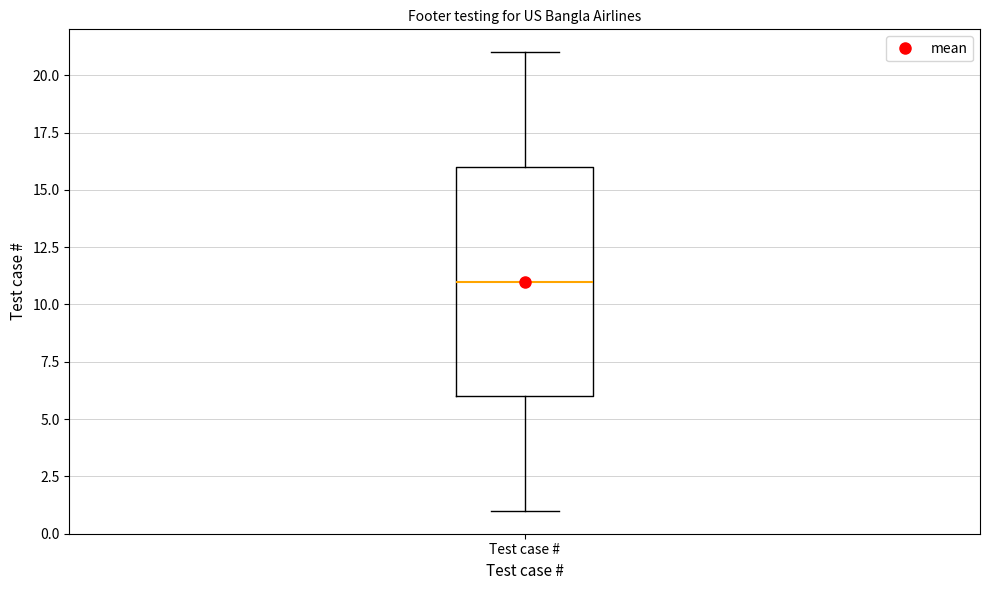

Transcribe this box plot: give where the median line is, the range the box spans, and where the two whiskers end, as read against the y-axis. The values are not printed on the chart, so give them approximately, as read against the axis.

median 11, box 6 to 16, whiskers 1 to 21